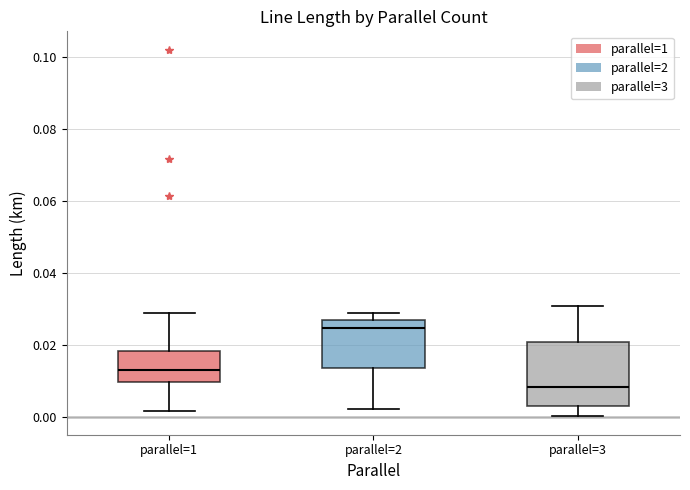

Reading left to right, transcribe this box plot: for each box, give where its median line is, the range the box spans, and where its two whiskers end, as read against the y-axis. The values are not printed on the chart, so give them approximately, as read against the axis.

parallel=1: median 0.012, box 0.010 to 0.018, whiskers 0.002 to 0.028
parallel=2: median 0.024, box 0.014 to 0.026, whiskers 0.002 to 0.028
parallel=3: median 0.008, box 0.002 to 0.020, whiskers 0.000 to 0.030